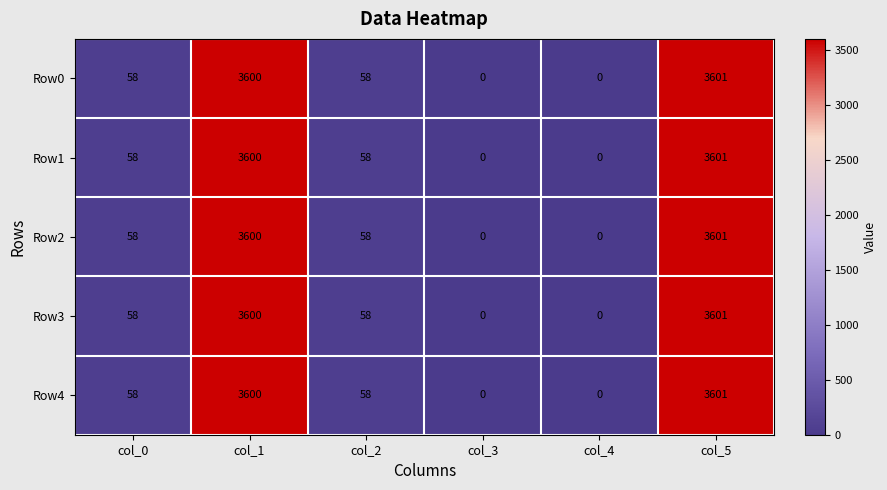

Reading right to left, what are all the values shown in this chart?

Row0: col_5=3601	col_4=0	col_3=0	col_2=58	col_1=3600	col_0=58
Row1: col_5=3601	col_4=0	col_3=0	col_2=58	col_1=3600	col_0=58
Row2: col_5=3601	col_4=0	col_3=0	col_2=58	col_1=3600	col_0=58
Row3: col_5=3601	col_4=0	col_3=0	col_2=58	col_1=3600	col_0=58
Row4: col_5=3601	col_4=0	col_3=0	col_2=58	col_1=3600	col_0=58